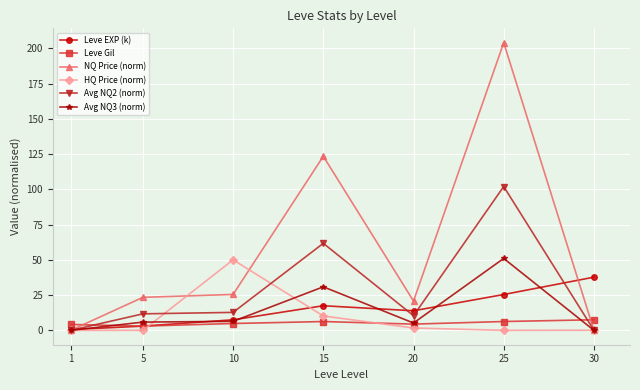

Which series changed the most between 1 and 30?

Leve EXP (k)